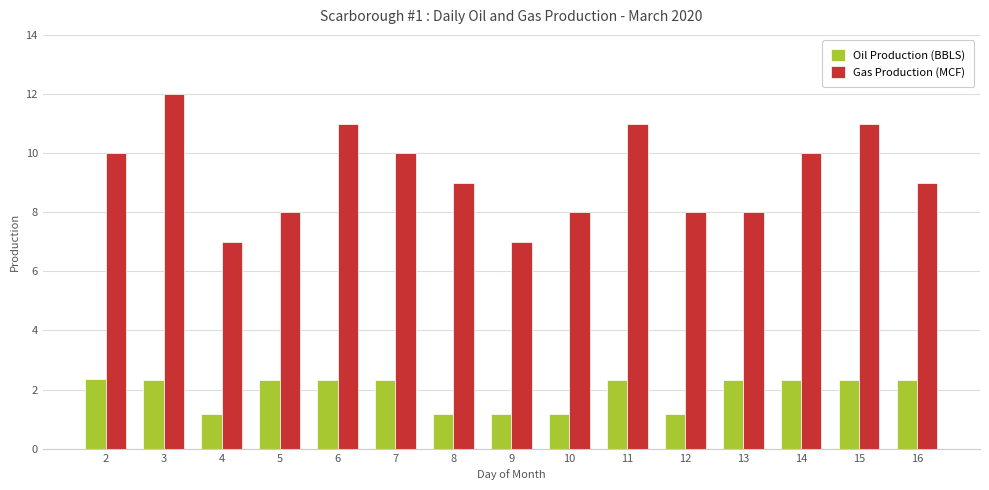

Between 3 and 11, which series saw the biggest shift?

Gas Production (MCF)